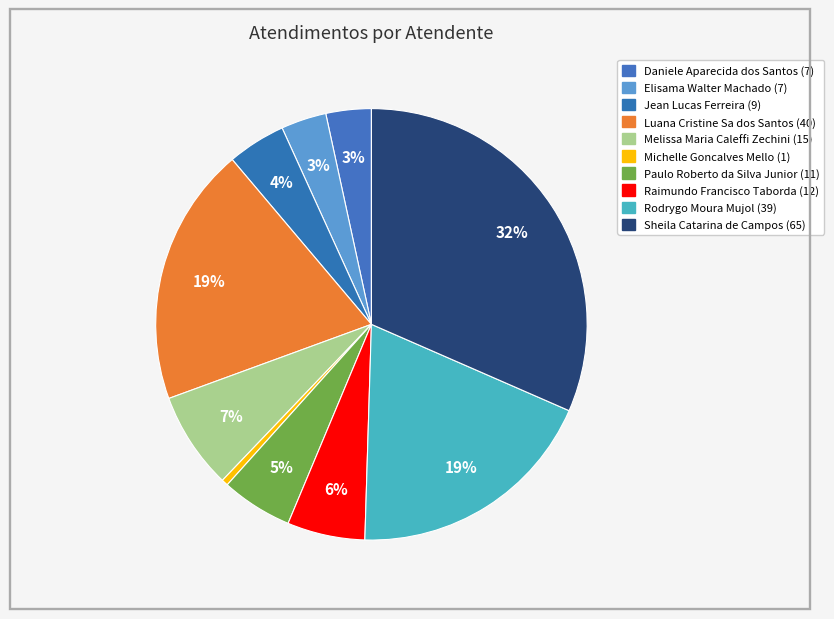

How many slices are in this pie chart?

10